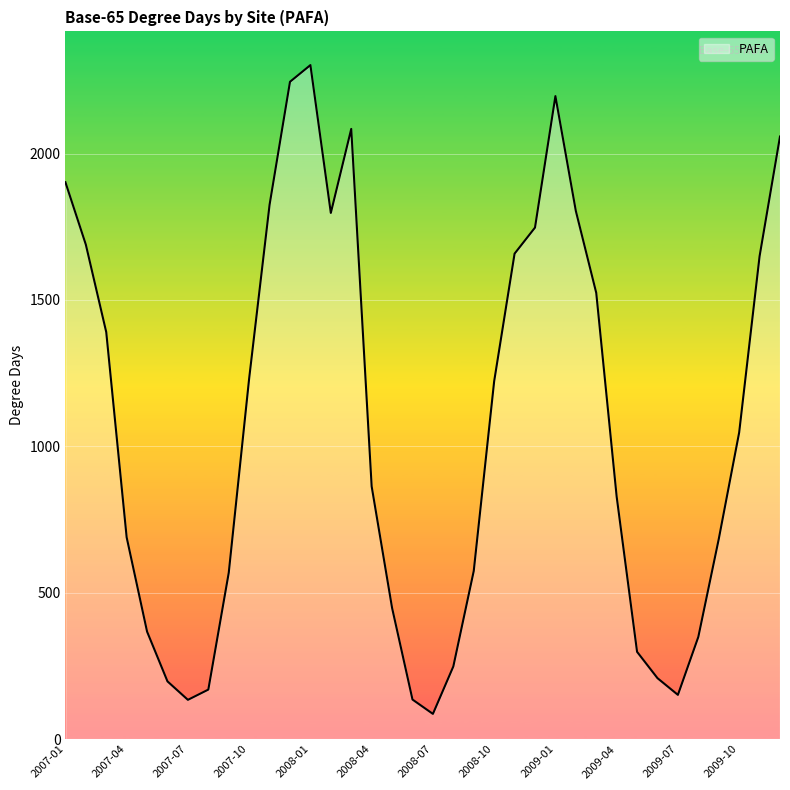

What is the greatest value displayed?

2302